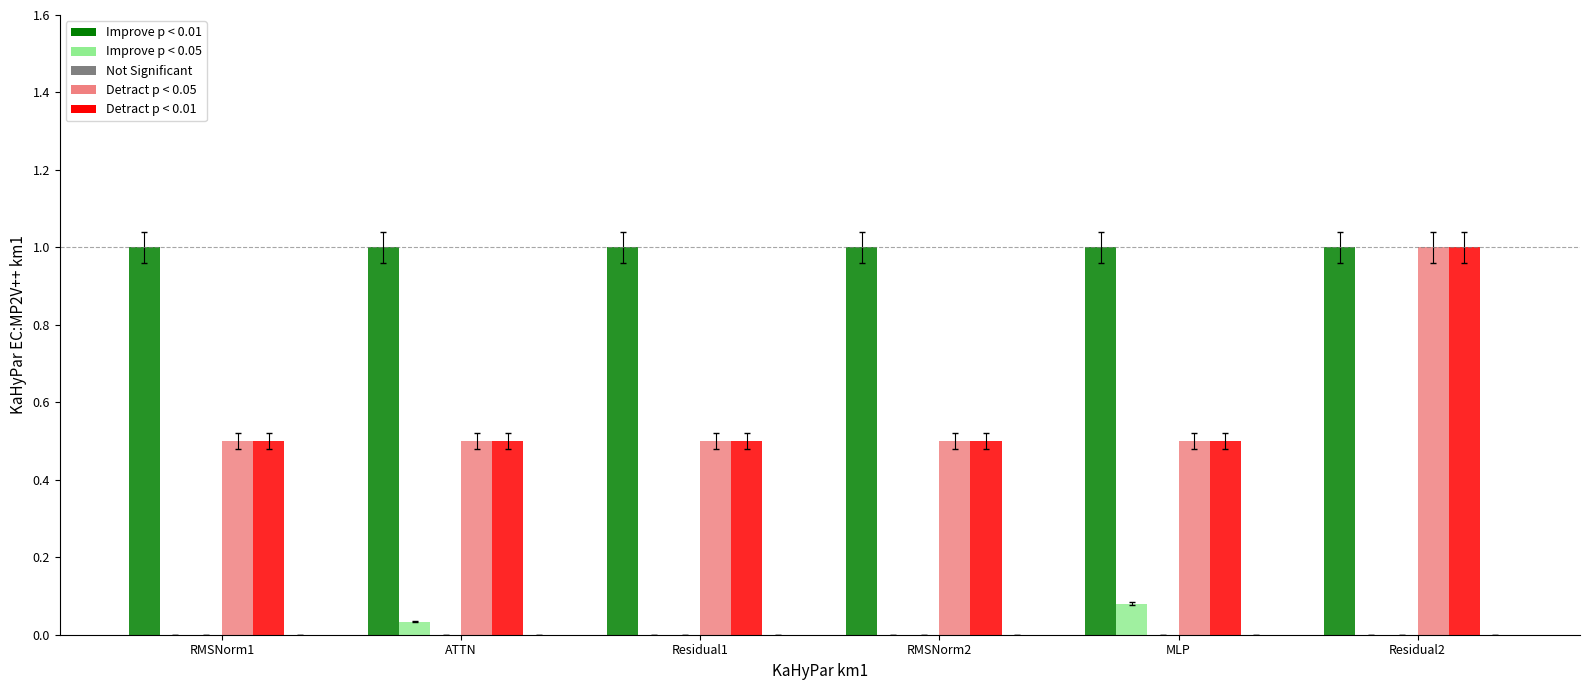

At which category is the sum across all series the highest?

Residual2